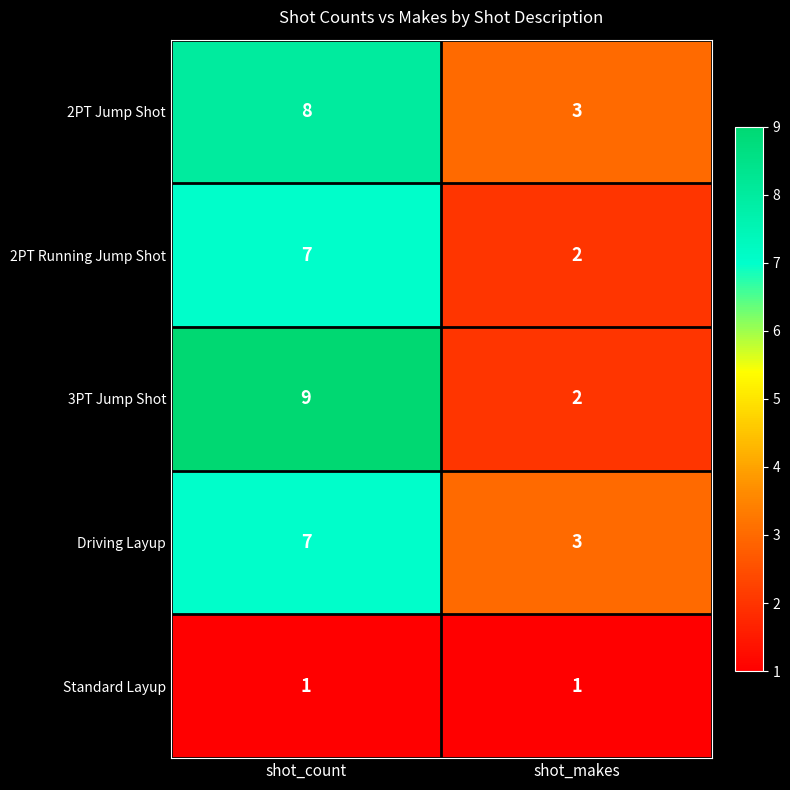

What is the sum of the 3PT Jump Shot values at shot_makes and shot_count?

11